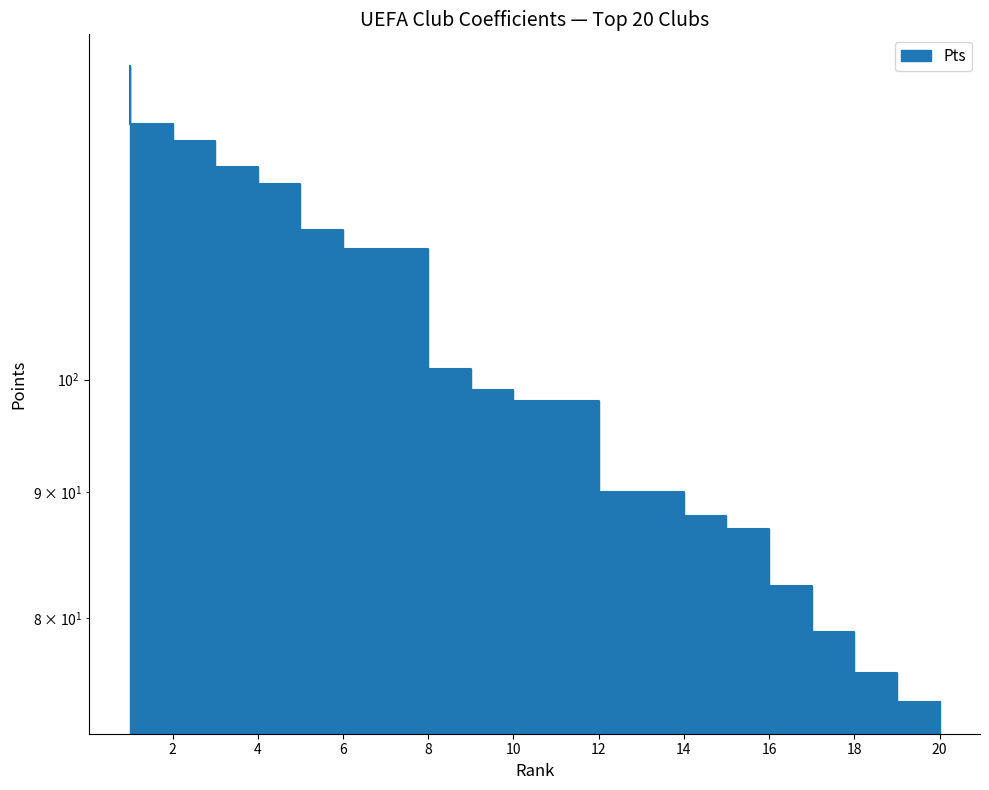

What is the average value?

101.6